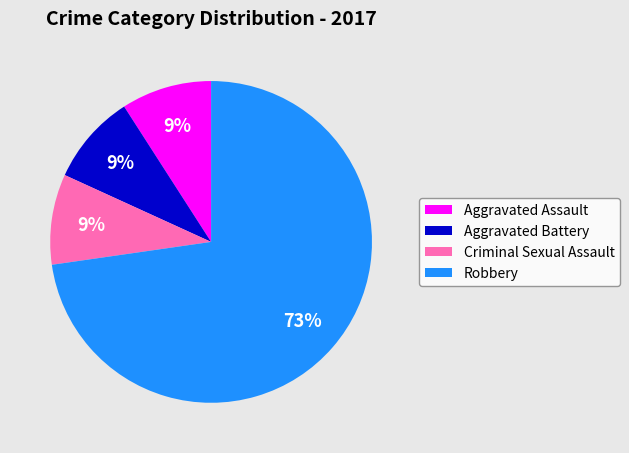

Is Robbery the majority of the pie?

Yes